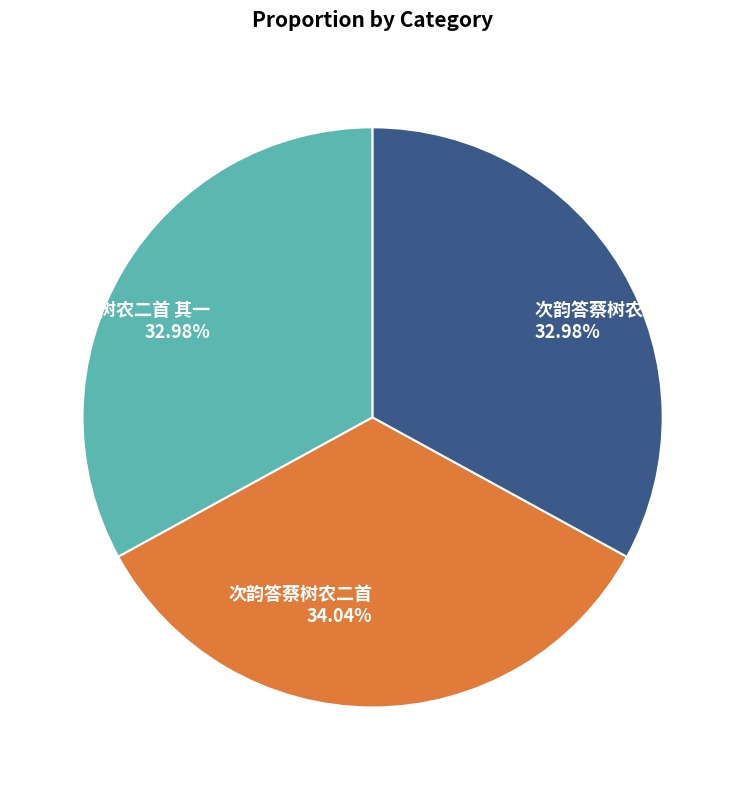

What is the ratio of the value at 次韵答蔡树农二首 其二 32.98% to the value at 次韵答蔡树农二首 其一 32.98%?

1.0